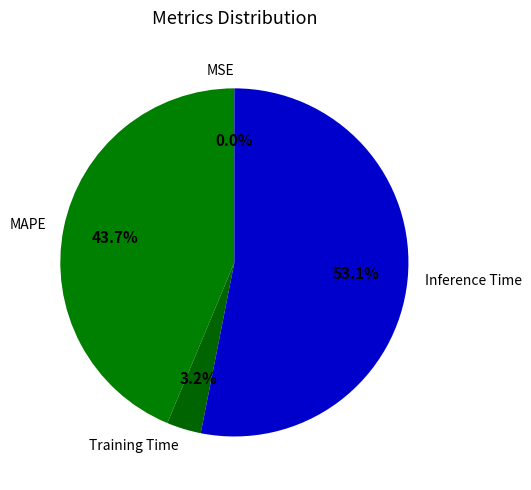

The Inference Time slice represents 53% of the pie. True or false?

True